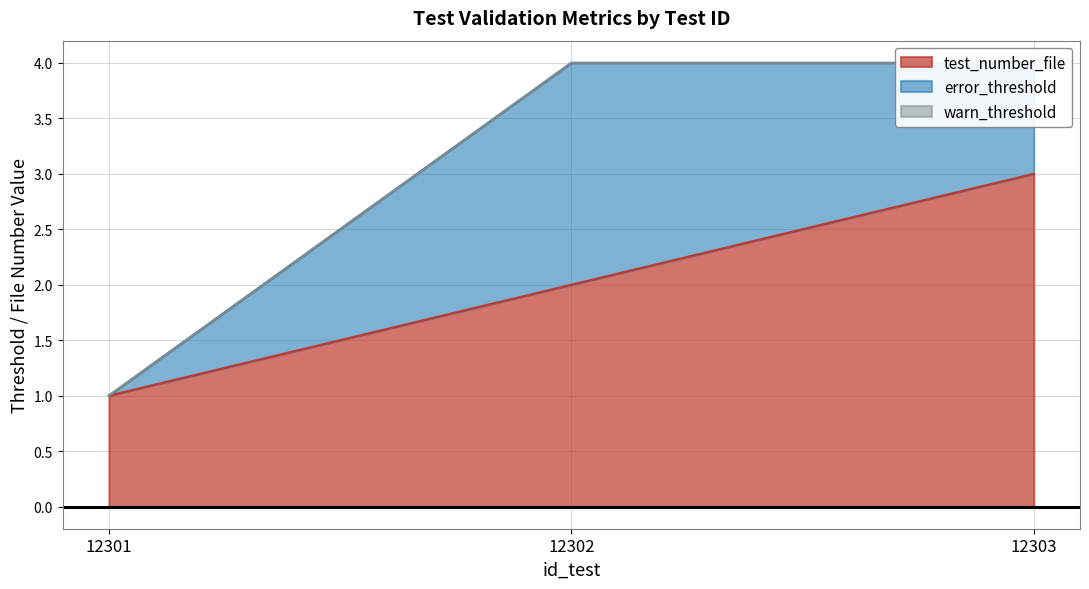

Which series has the largest total across all categories?

test_number_file